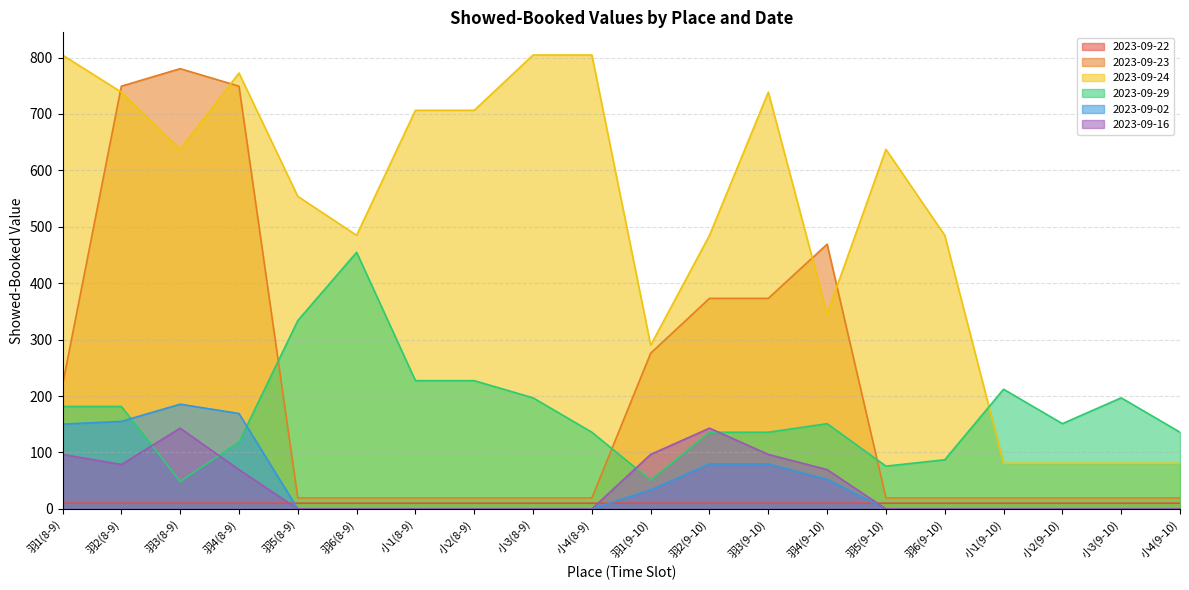

Which series has the largest total across all categories?

2023-09-24